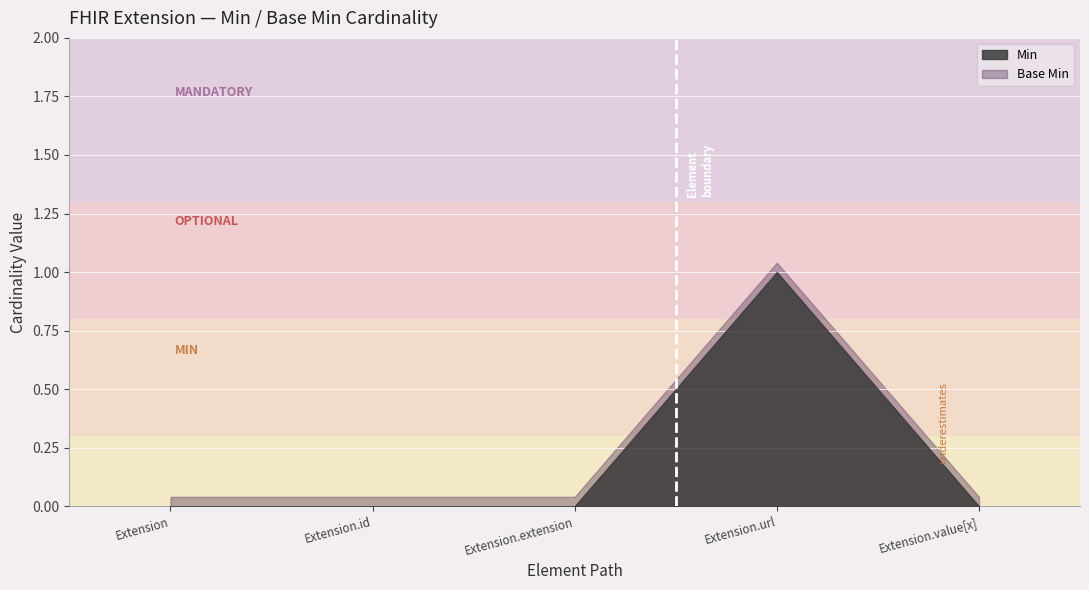

What is the difference between the maximum and minimum values in the Min series?

1